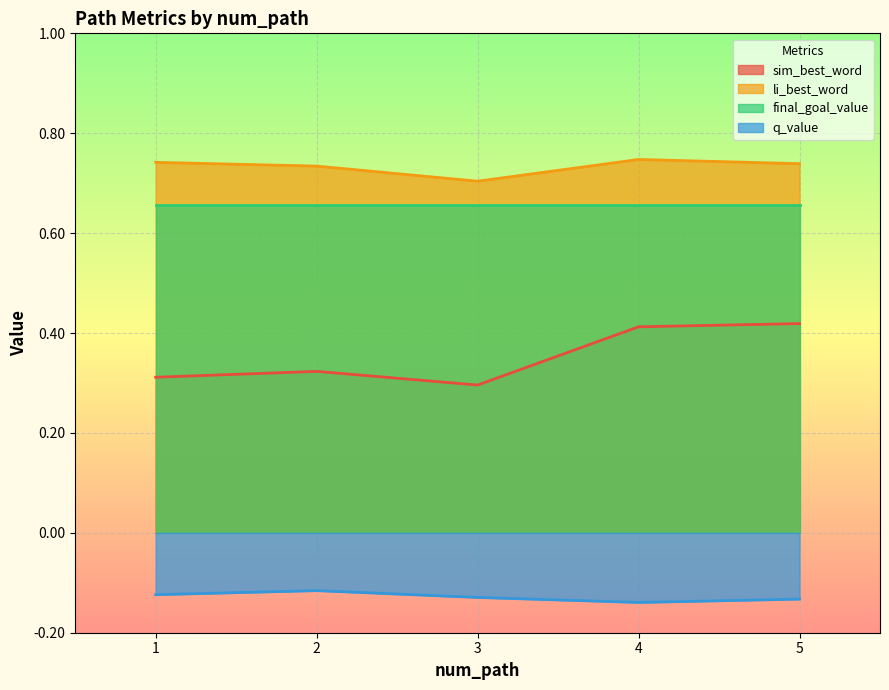

In li_best_word, how many points are higher than both neighbors (excluding endpoints)?

1